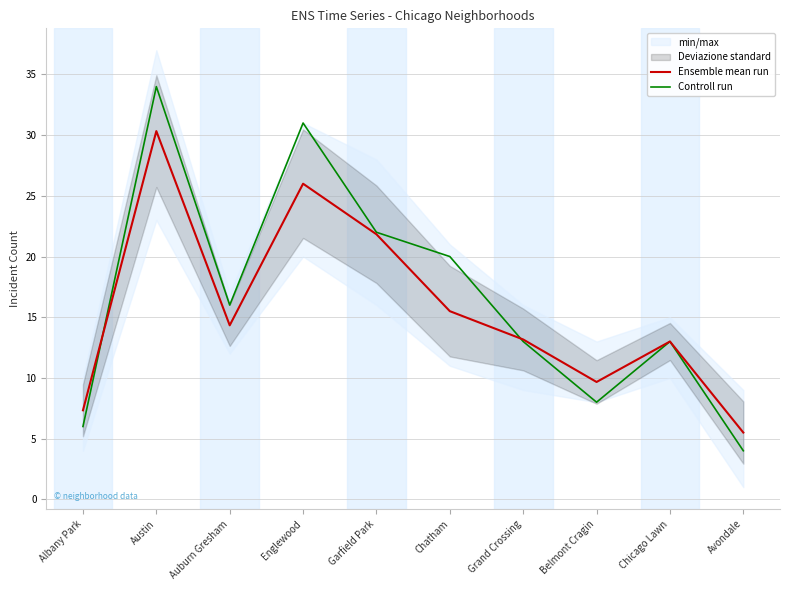

Reading right to left, extract all data points from this chart.

Ensemble mean run: 5.5	13.0	9.7	13.2	15.5	21.8	26.0	14.3	30.3	7.3
Controll run: 4.0	13.0	8.0	13.0	20.0	22.0	31.0	16.0	34.0	6.0